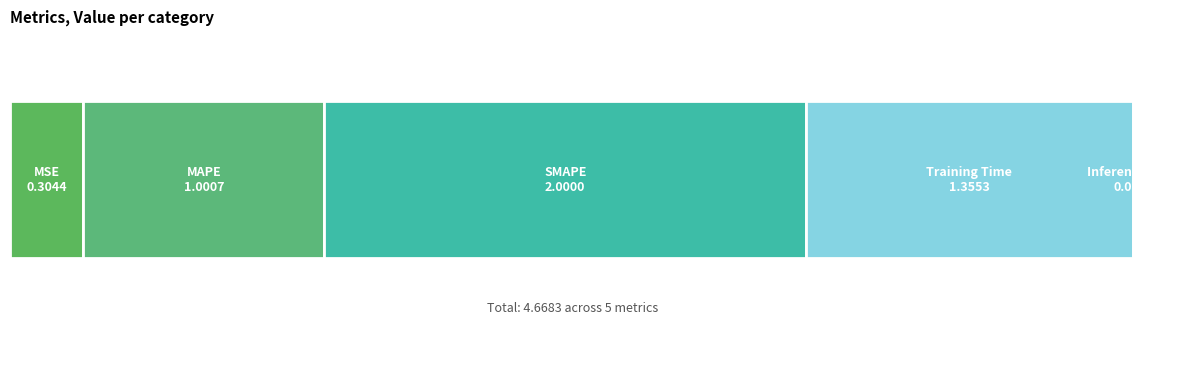

Reading left to right, what are all the values shown in this chart?

MSE=0.3	MAPE=1.0	SMAPE=2.0	Training Time=1.4	Inference Time=0.0